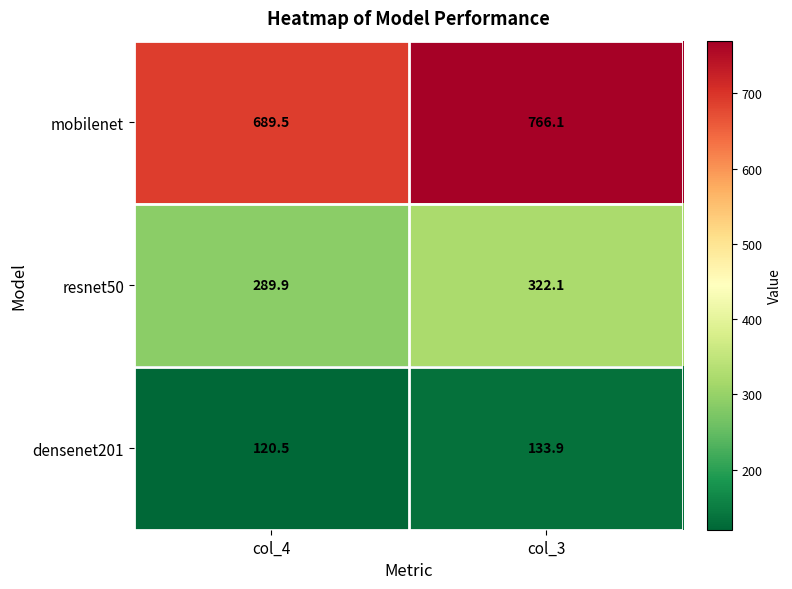

At how many categories does at least one series exceed 504?

2